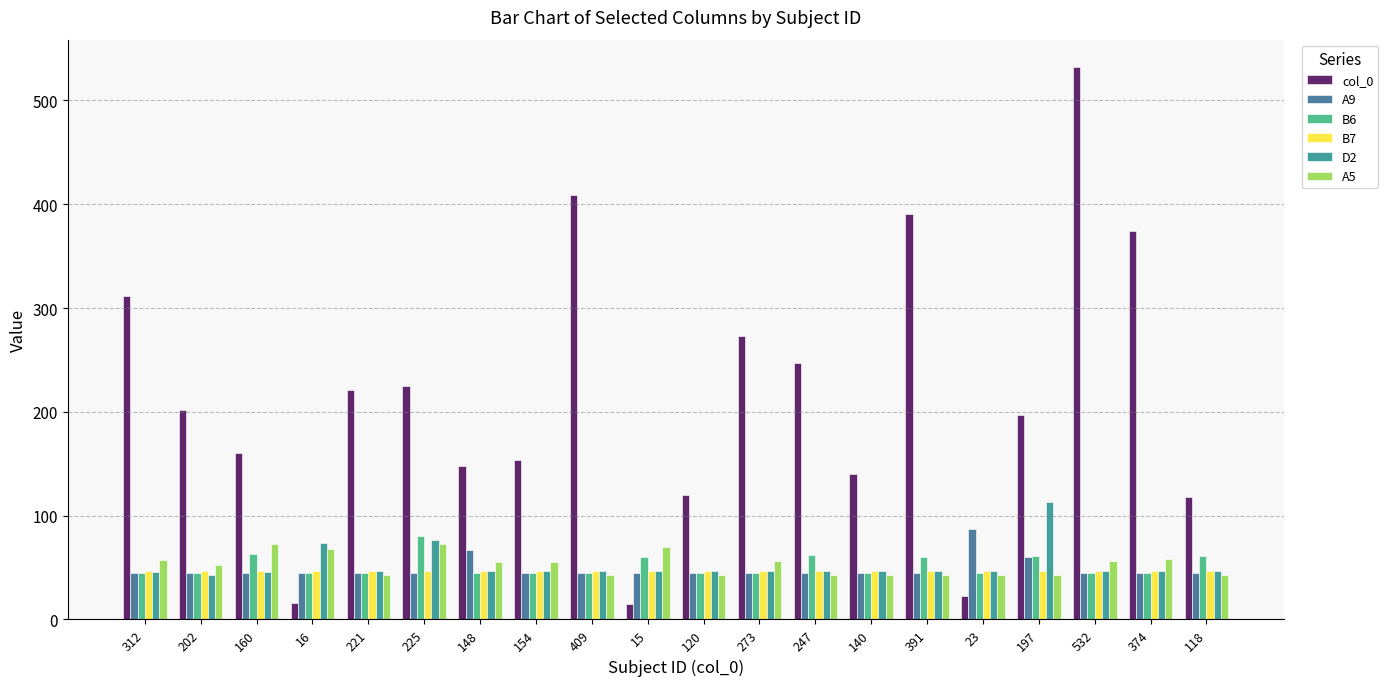

What is the maximum value for A9?

87